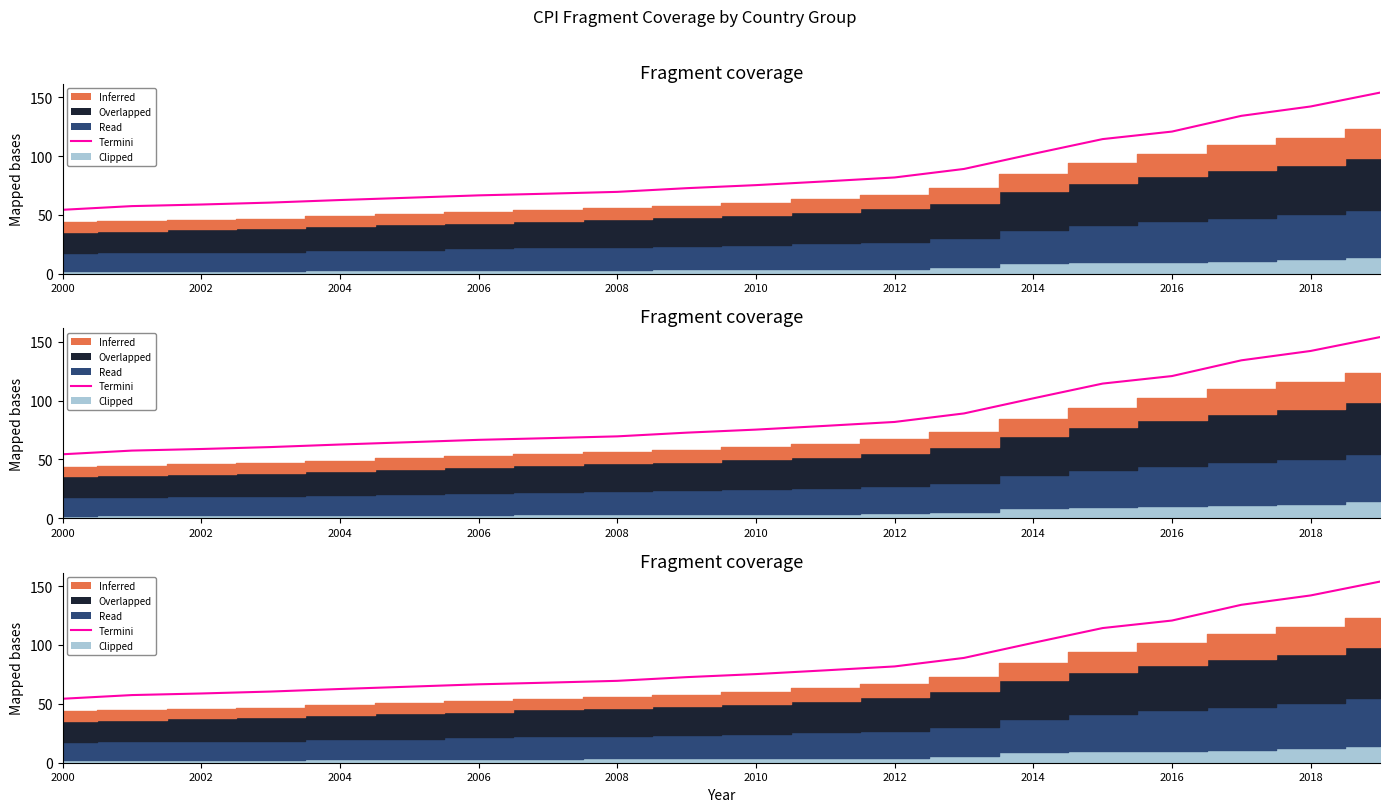

Reading right to left, what are all the values shown in this chart?

153.9	142.1	134.1	120.8	114.4	101.8	89.0	81.8	78.5	75.3	72.7	69.6	68.0	66.6	64.6	62.6	60.5	58.8	57.5	54.3